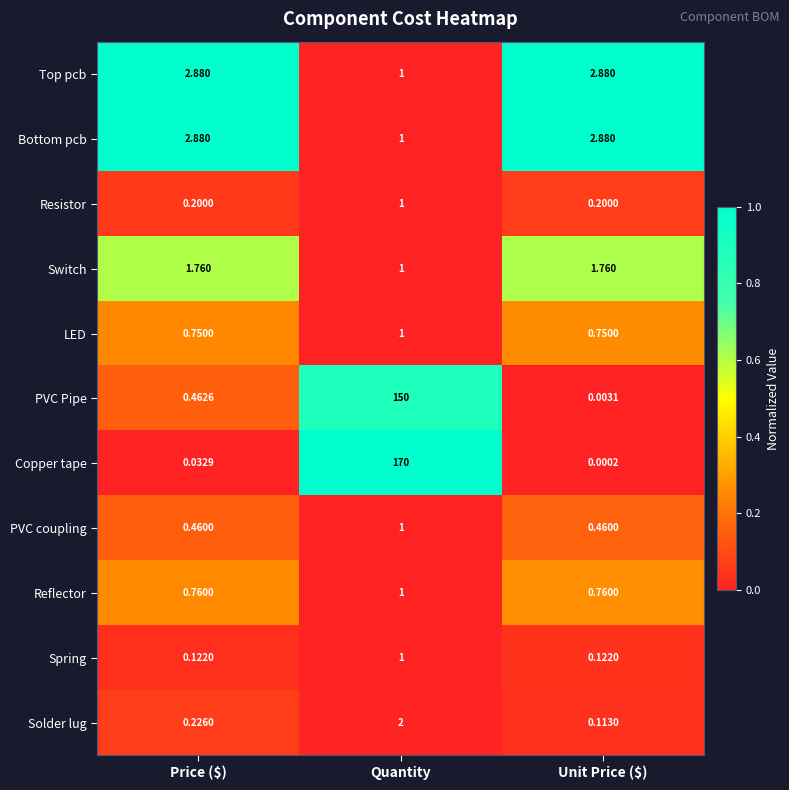

At which label does Solder lug reach its minimum?

Unit Price ($)